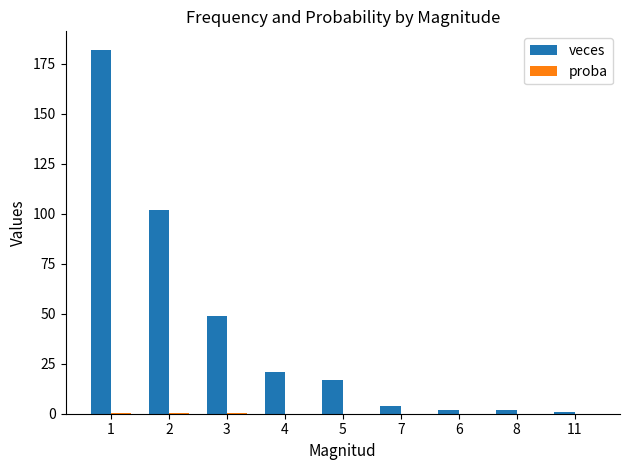

The value of veces at 4 is 21.0. True or false?

True